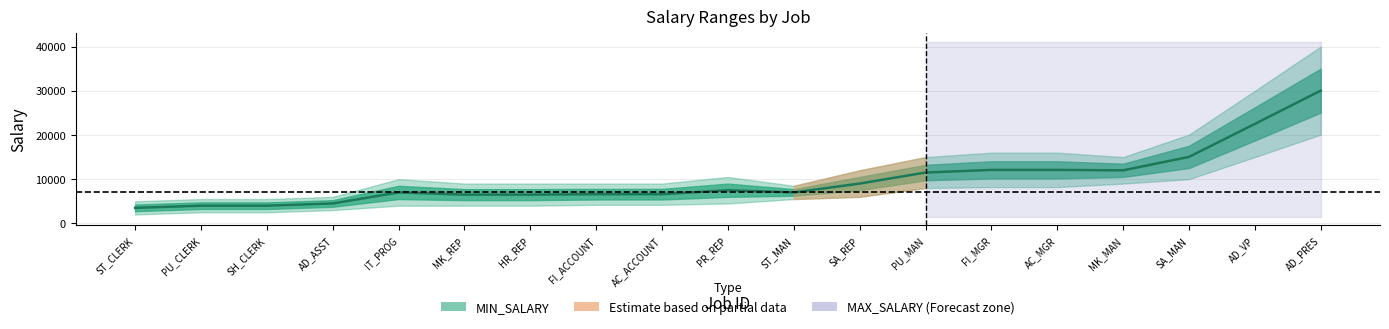

Which category has the lowest value in the MIN_SALARY series?

ST_CLERK